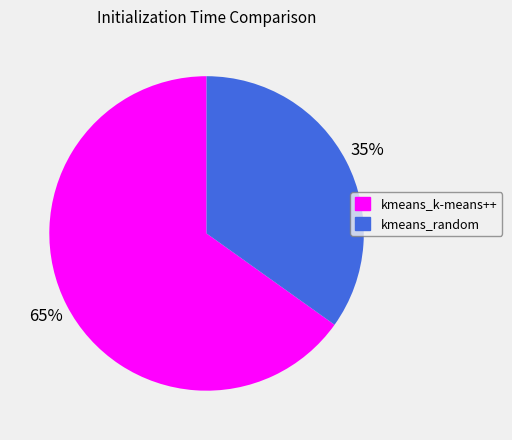

Is it true that kmeans_random is 46% of the pie?

False